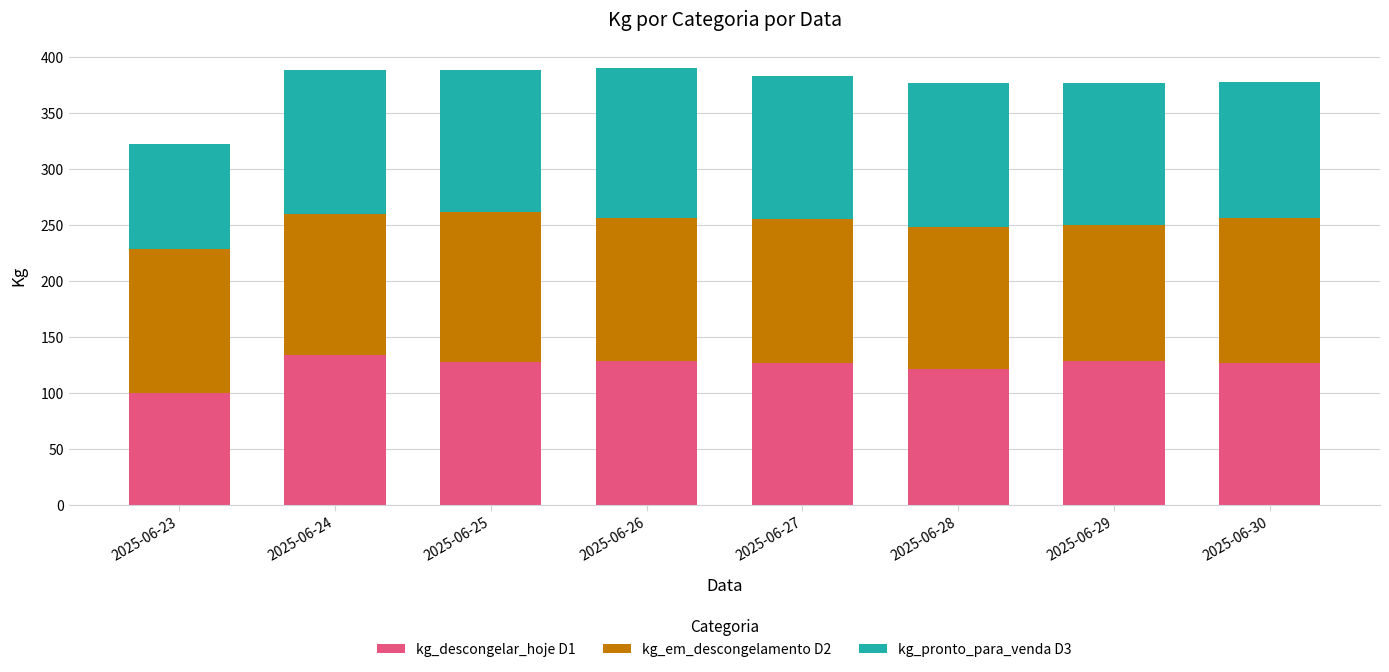

At which label is kg_descongelar_hoje D1 closest to 116?

2025-06-28